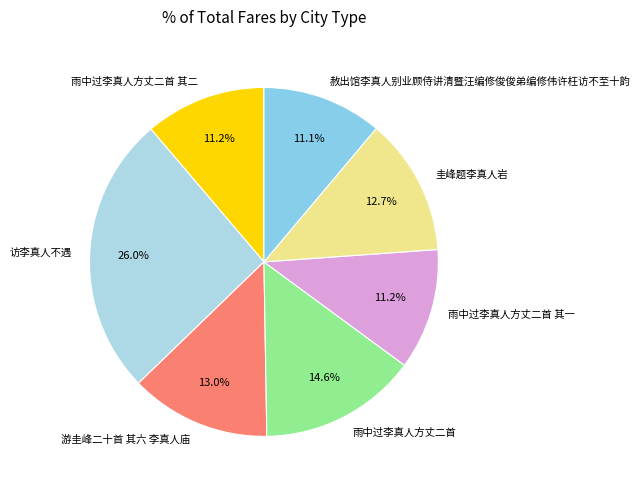

To the nearest percent, what is the difference between the 赦出馆李真人别业顾侍讲清暨汪编修俊俊弟编修伟许枉访不至十韵 and 访李真人不遇 slice percentages?

15%